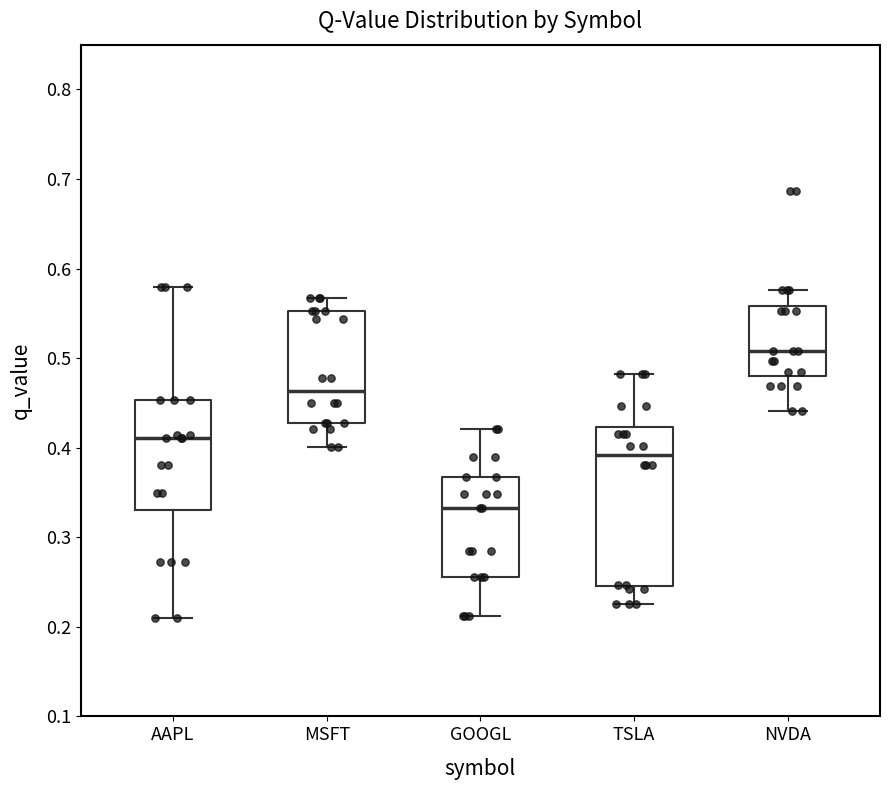

Where does the upper whisker of the box for NVDA end on the y-axis? The values are not printed on the chart, so give them approximately, as read against the axis.

0.58